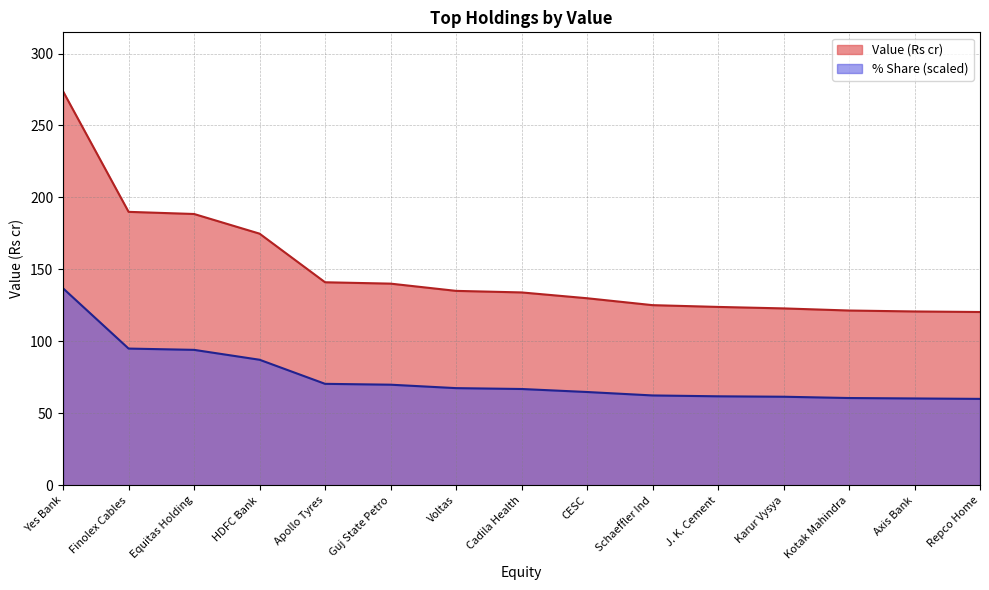

Reading left to right, list all the values displayed in this chart.

Value (Rs cr): Yes Bank=273.7	Finolex Cables=190.0	Equitas Holding=188.5	HDFC Bank=174.8	Apollo Tyres=141.1	Guj State Petro=140.1	Voltas=135.1	Cadila Health=134.0	CESC=130.0	Schaeffler Ind=125.2	J. K. Cement=123.9	Karur Vysya=122.9	Kotak Mahindra=121.4	Axis Bank=120.8	Repco Home=120.4
% Share: Yes Bank=136.8	Finolex Cables=95.0	Equitas Holding=94.1	HDFC Bank=87.2	Apollo Tyres=70.5	Guj State Petro=69.9	Voltas=67.5	Cadila Health=66.9	CESC=64.8	Schaeffler Ind=62.4	J. K. Cement=61.8	Karur Vysya=61.5	Kotak Mahindra=60.6	Axis Bank=60.3	Repco Home=60.0